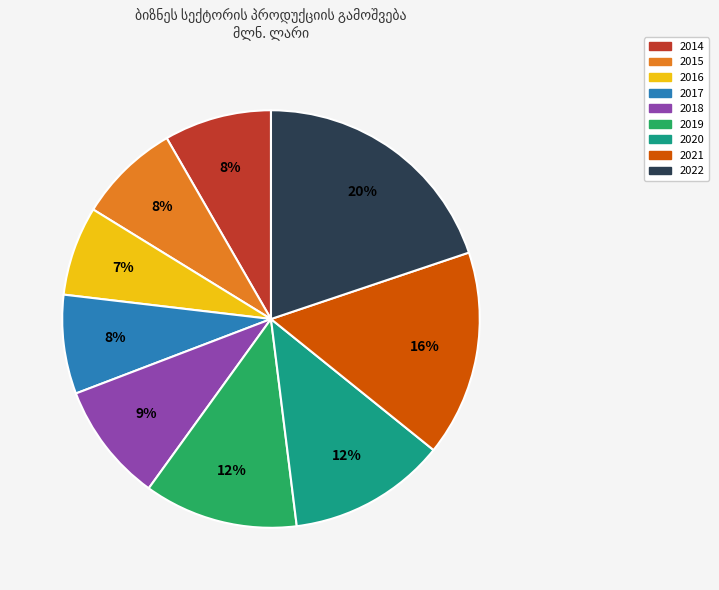

Which slice is the smallest?

2016